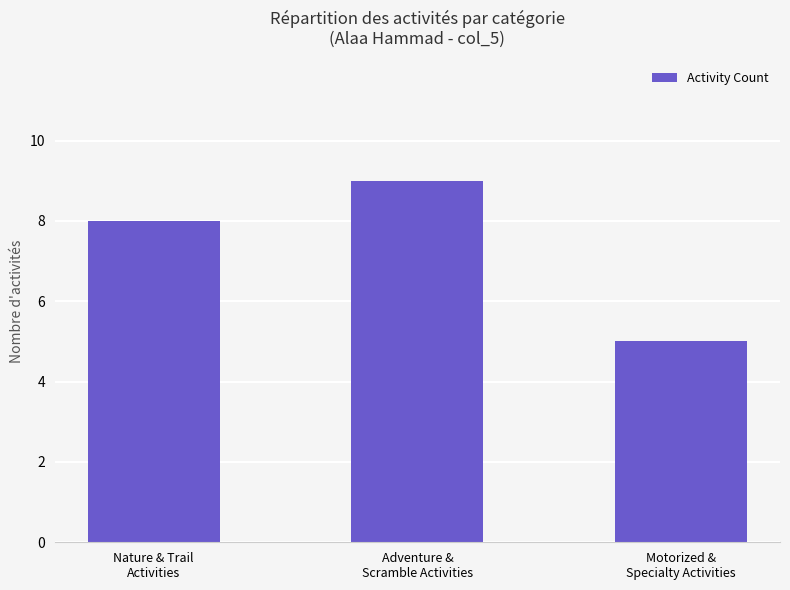

Count the values in the range 5 to 9.

3